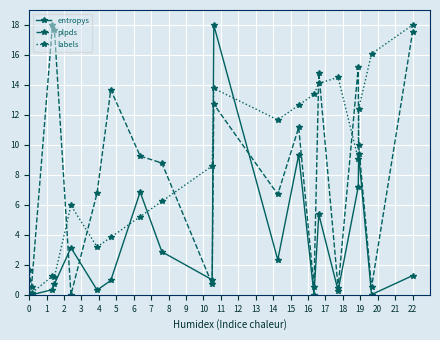

What are all the series names shown in the legend?

entropys, plpds, labels